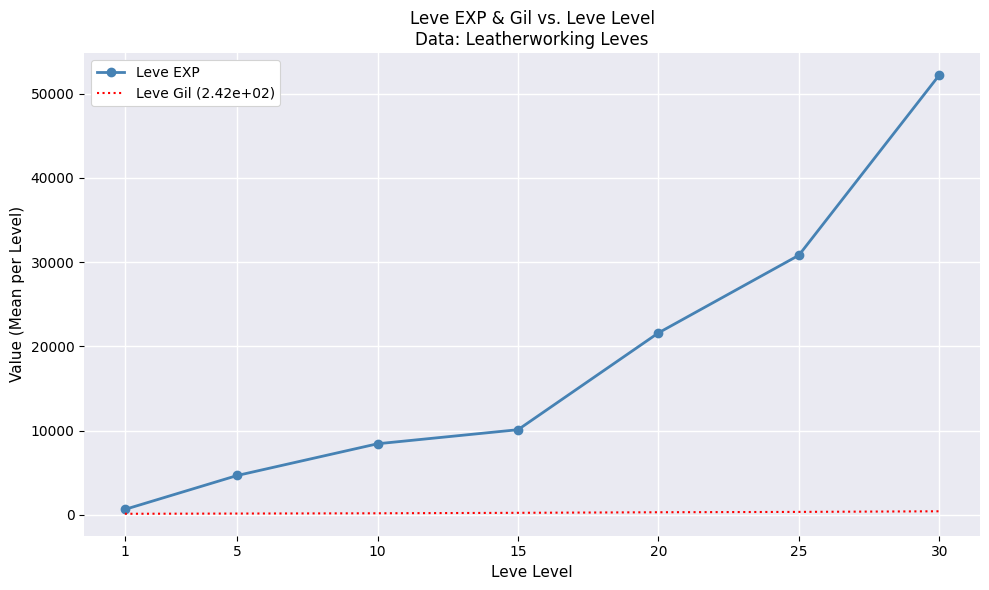

What is the difference between the Leve Gil (2.42e+02) values at 20 and 15?

69